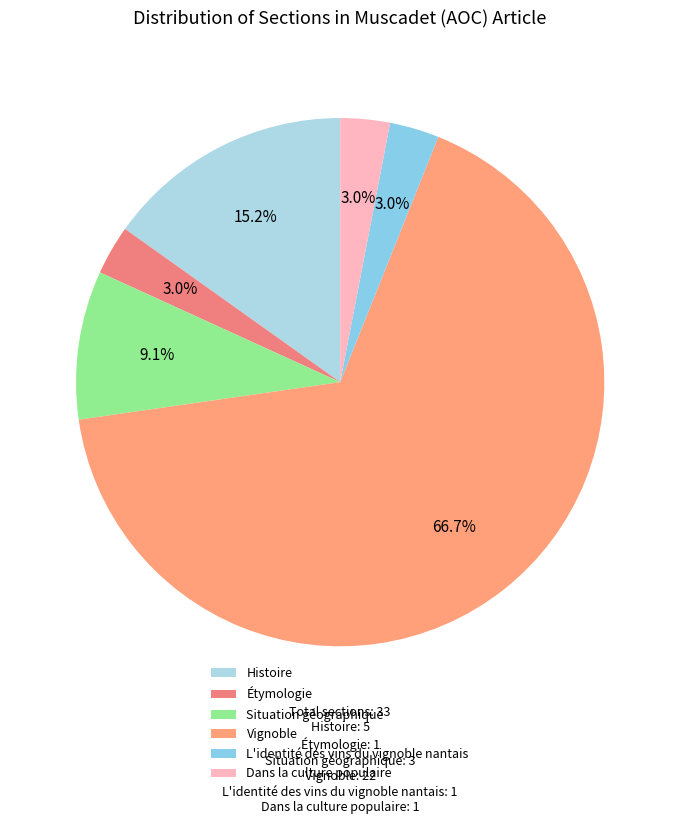

What is the change in value from Histoire to Étymologie?

-4